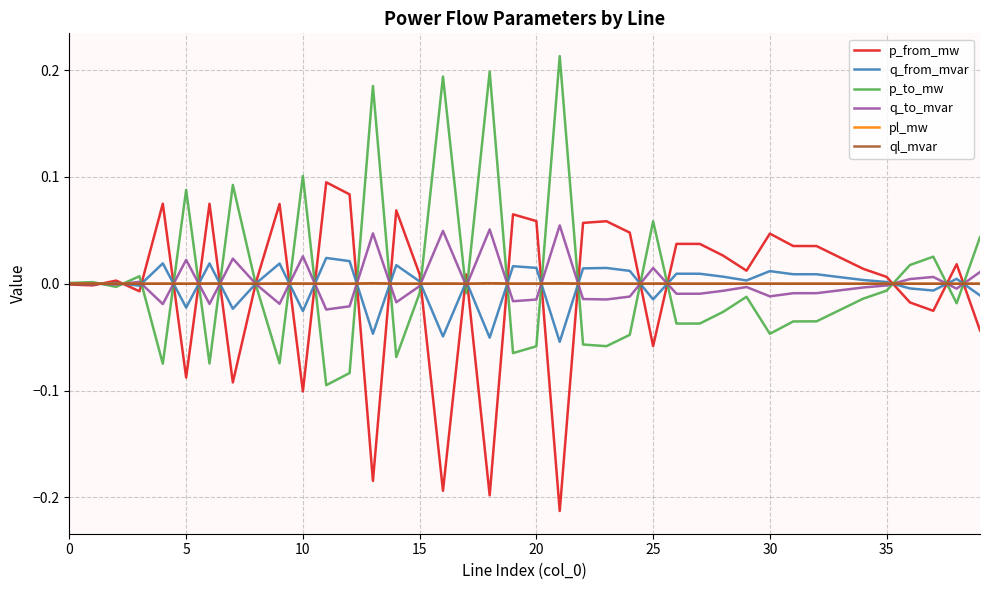

True or false: p_to_mw and q_to_mvar cross at least once.

True